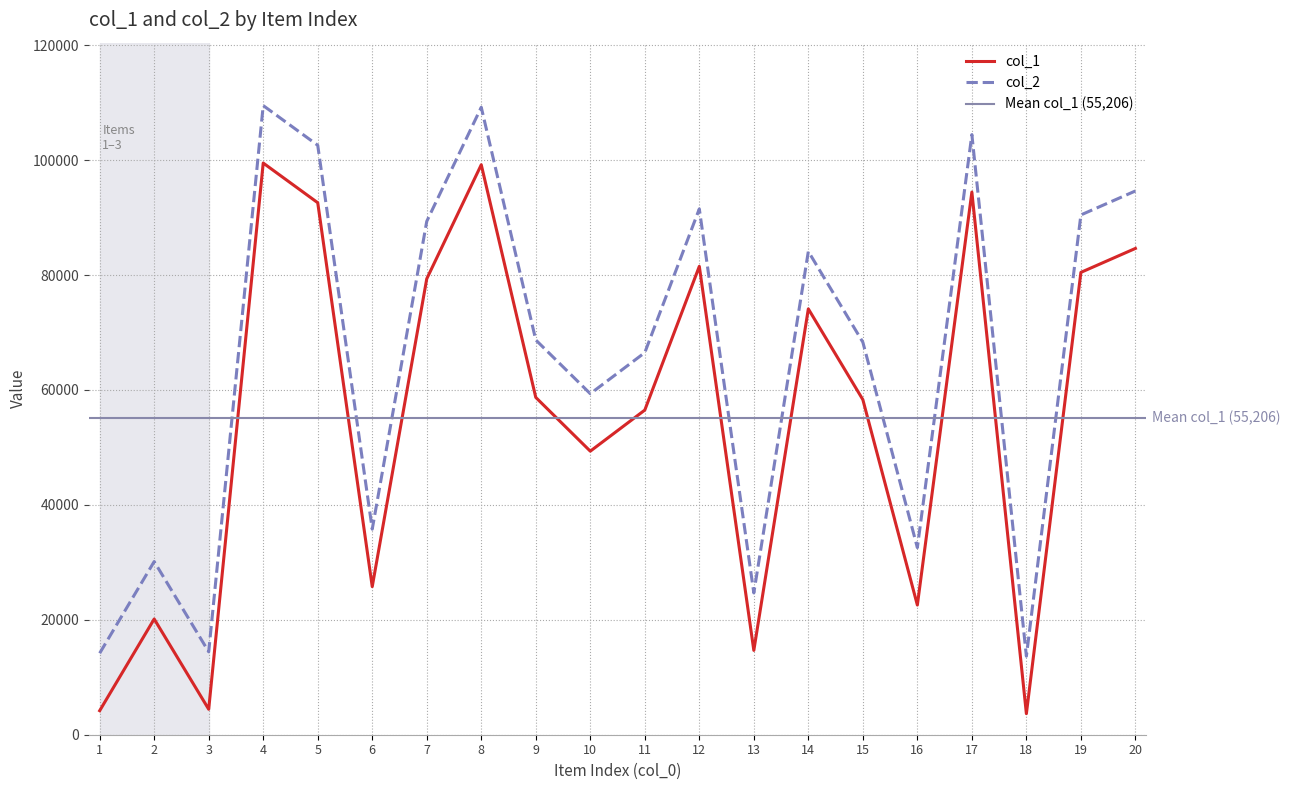

True or false: col_1 and col_2 cross at least once.

False